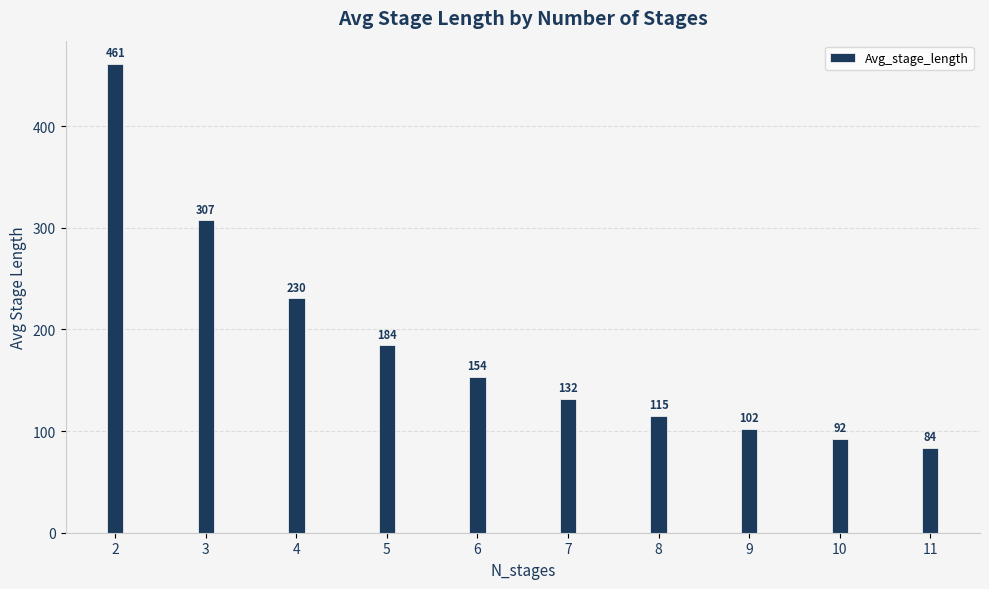

What is the ratio of the value at 2 to the value at 9?

4.5